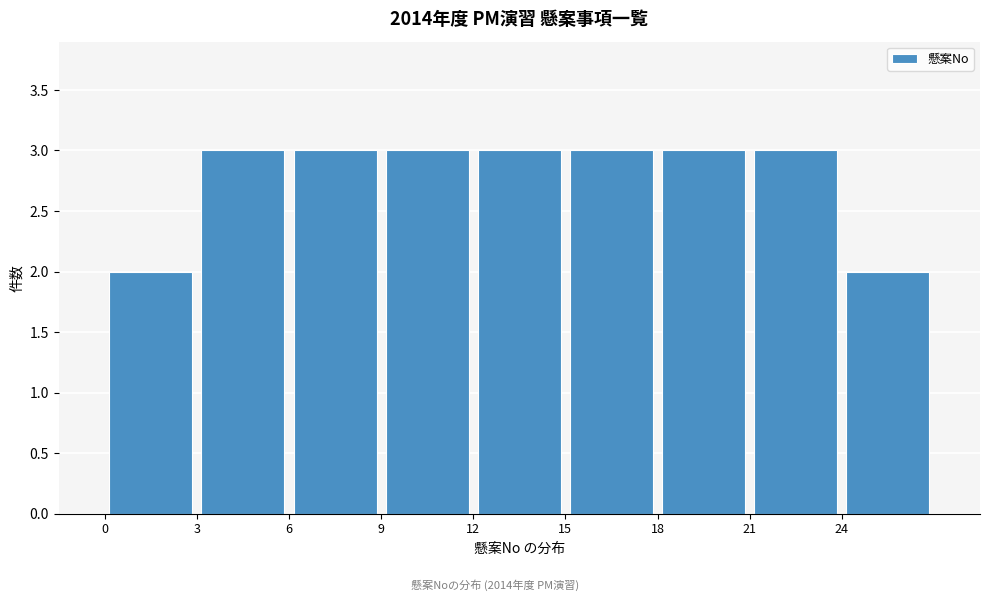

Reading left to right, transcribe this chart: for each bar, give the range it covers on the x-axis and its height. The values are not printed on the chart, so give them approximately, as read against the axis.

0 to 3: 2
3 to 6: 3
6 to 9: 3
9 to 12: 3
12 to 15: 3
15 to 18: 3
18 to 21: 3
21 to 24: 3
24 to 27: 2